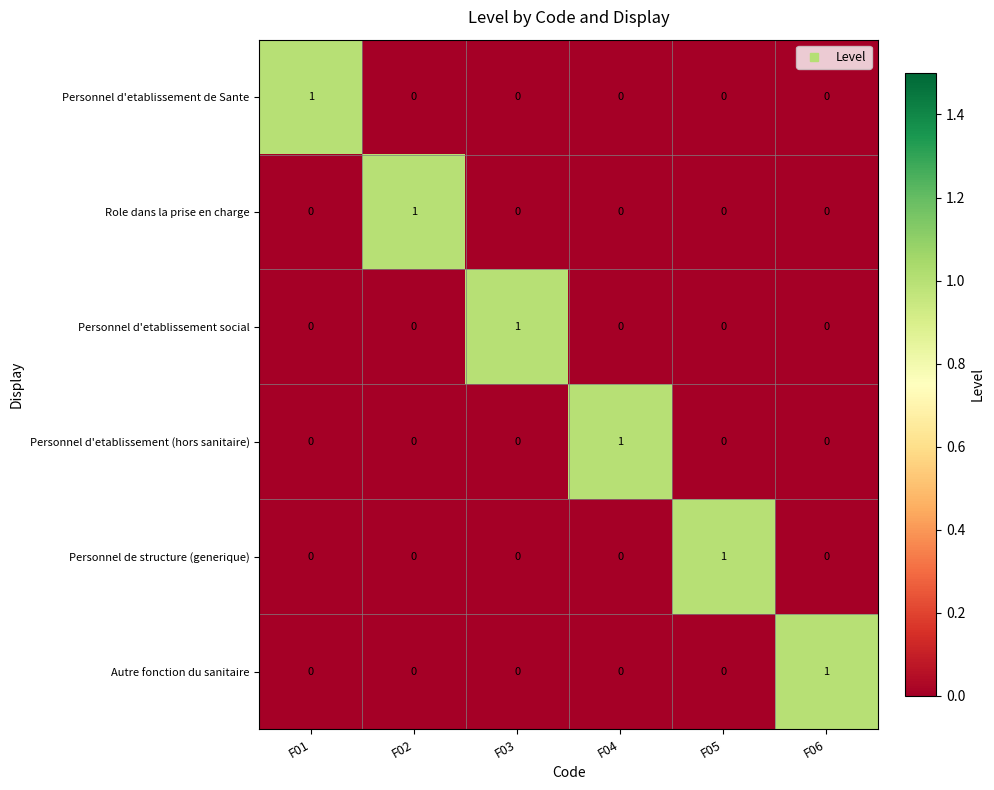

Is it true that Personnel d'etablissement (hors sanitaire) equals -1 at F06?

False